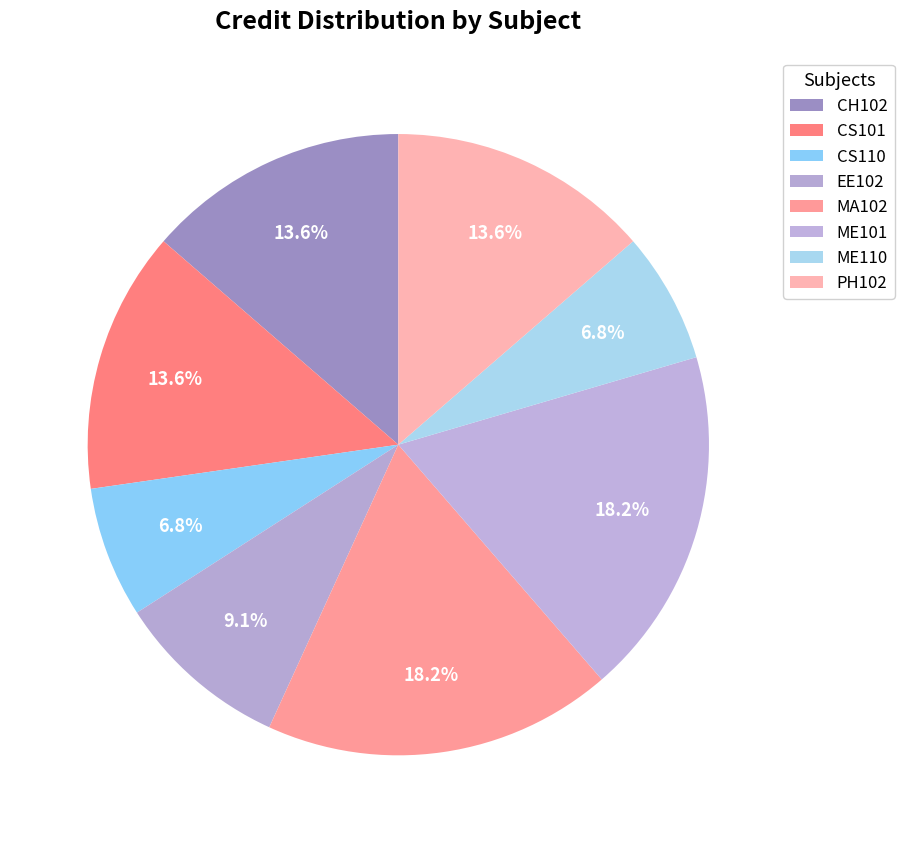

How many slices are in this pie chart?

8